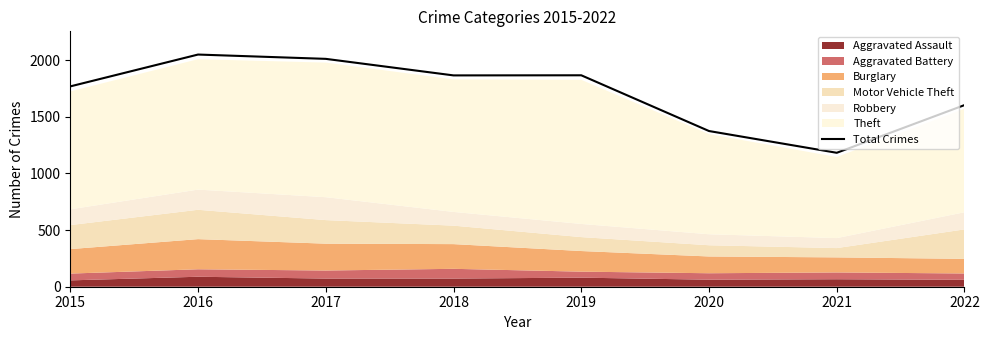

Is it true that the value at 2016 is 2947?

False